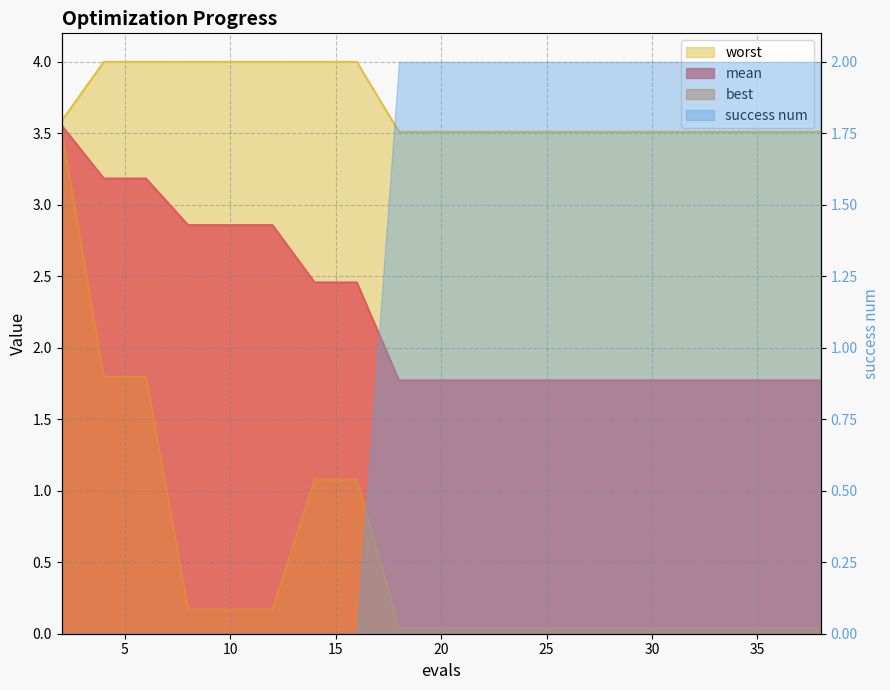

Which series has the largest total across all categories?

worst